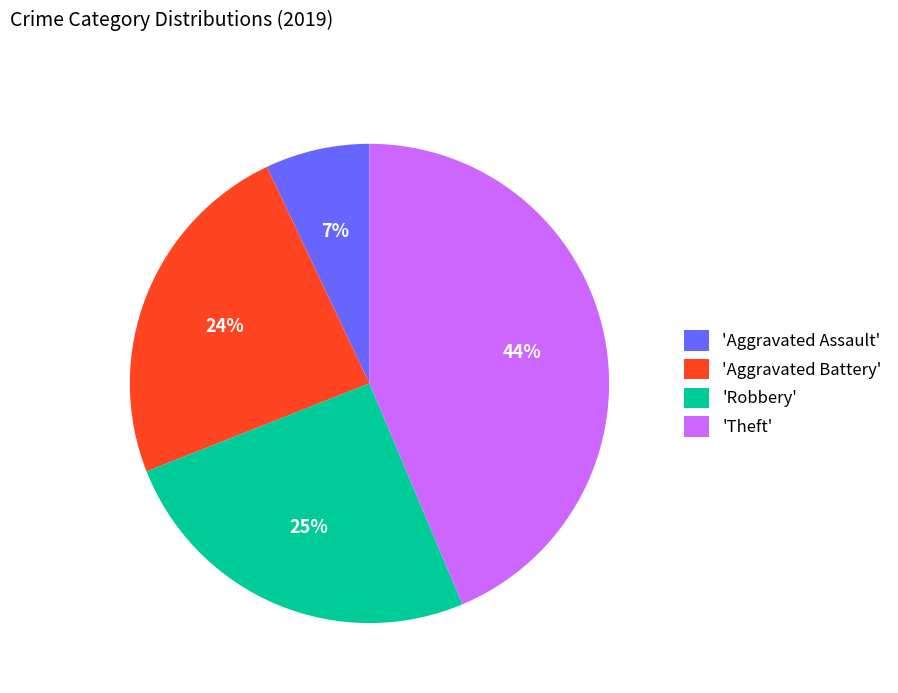

Count the number of slices in the pie.

4